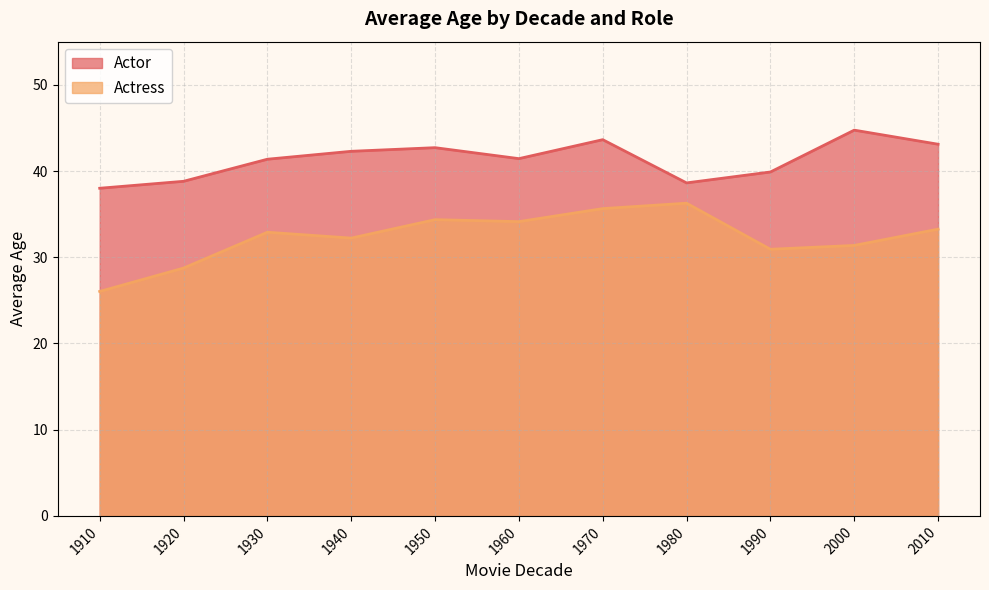

Between 1930 and 1910, which is larger?

1930